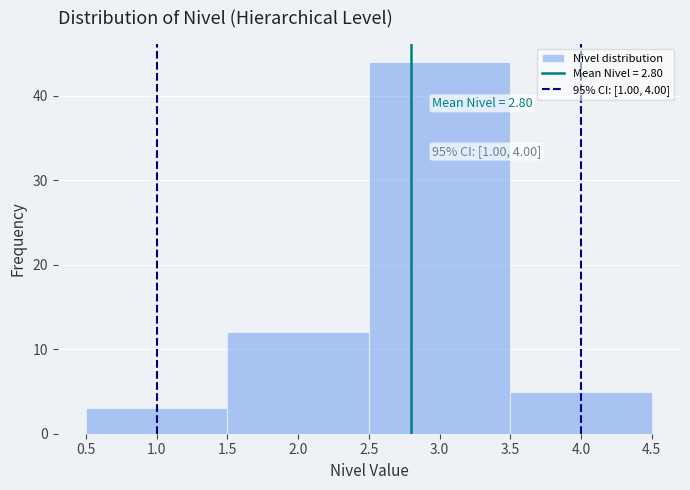

Over which range of the x-axis is the bar tallest?

2.5 to 3.5